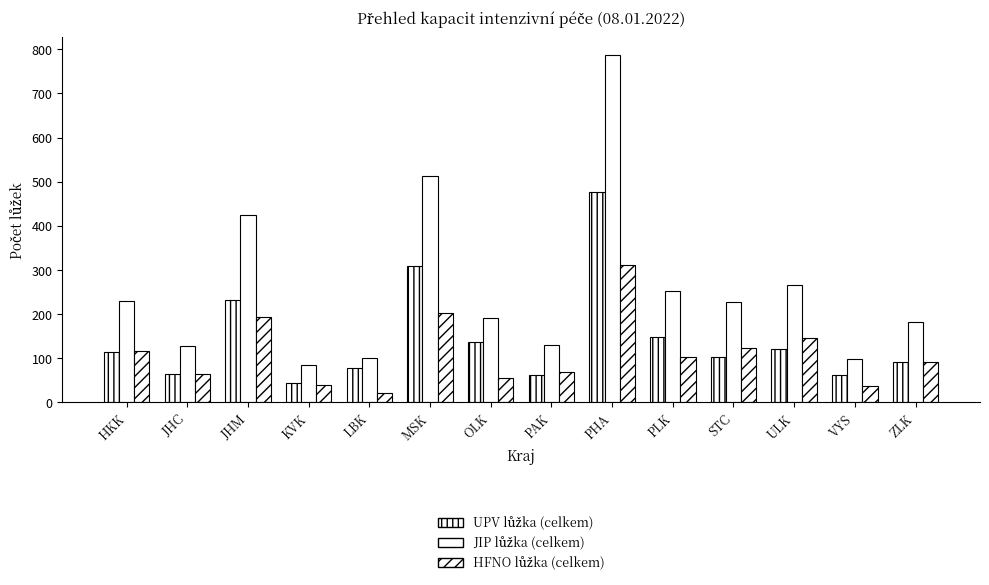

What is the label of the 11th bar from the left?

STC